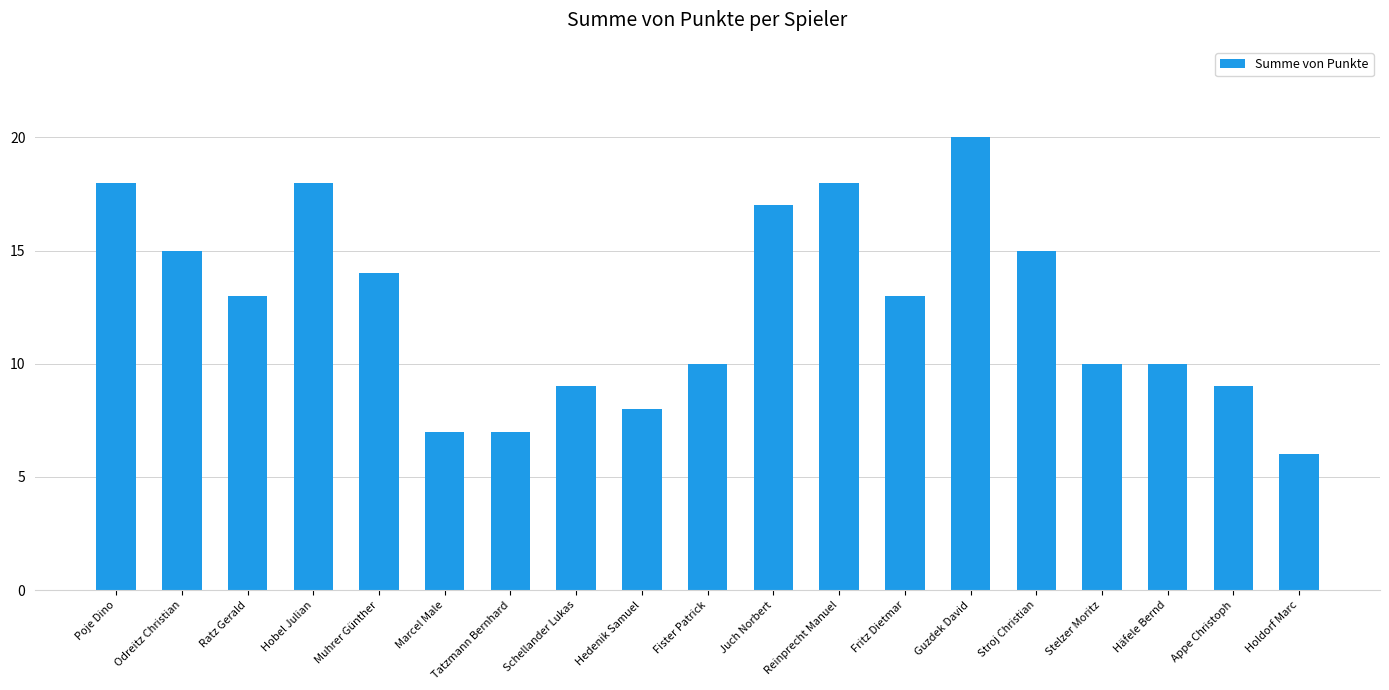

The chart shows a value of 18 at Reinprecht Manuel. True or false?

True